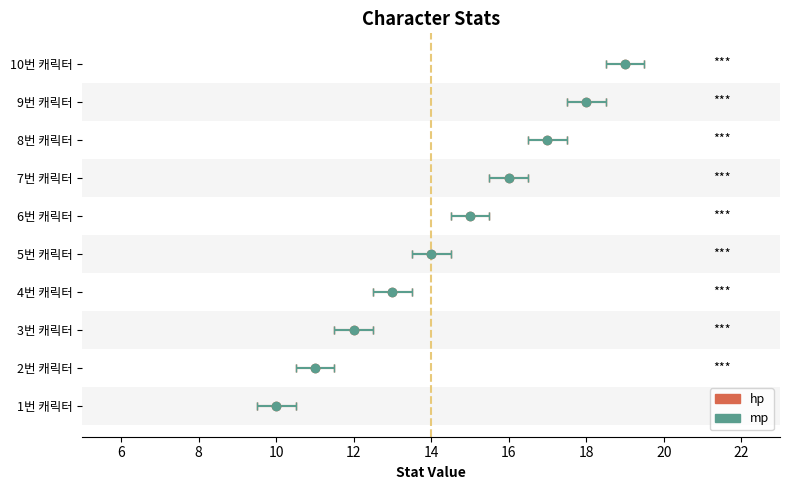

Between 3번 캐릭터 and 7번 캐릭터, which series saw the biggest shift?

hp